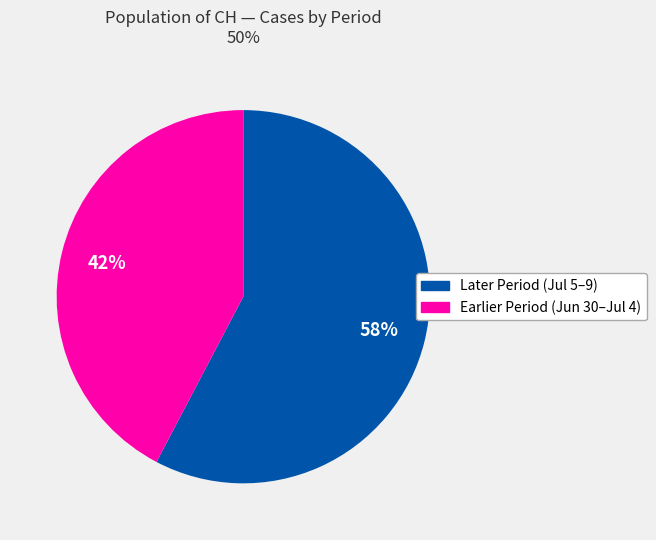

Is there any slice that represents more than half of the pie?

Yes